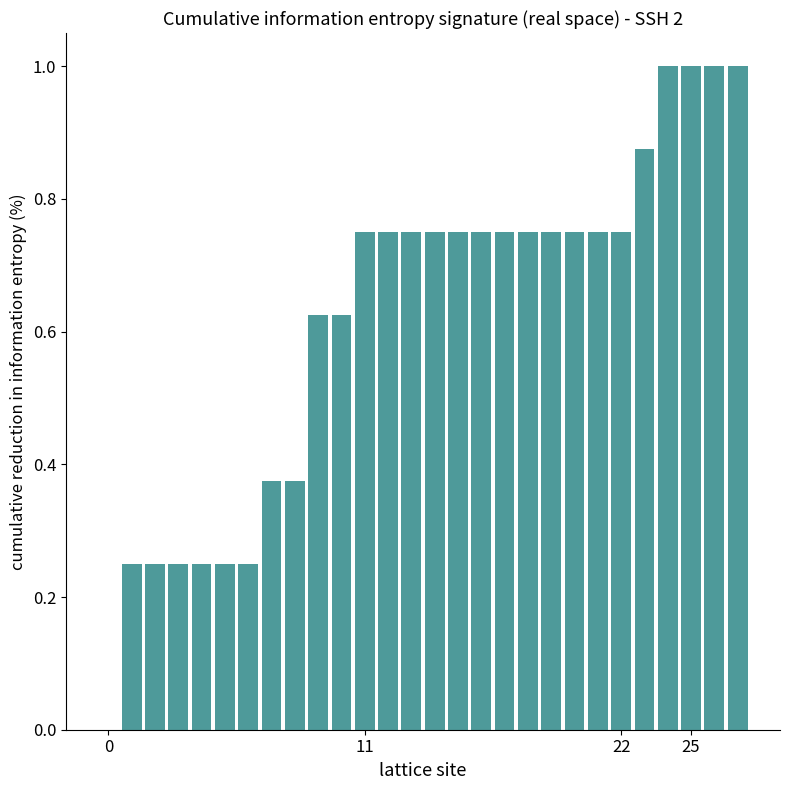

What is the sum of all values?

17.4